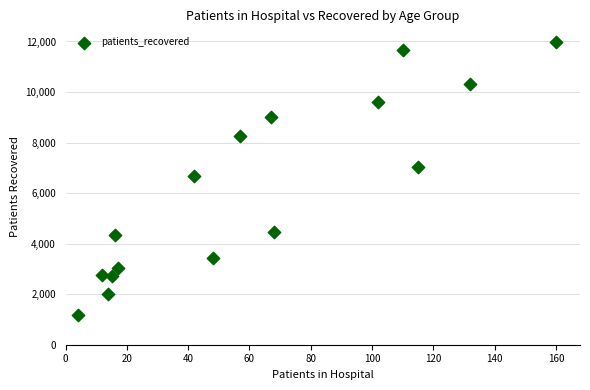

What is the range of X values (max minus min)?

156